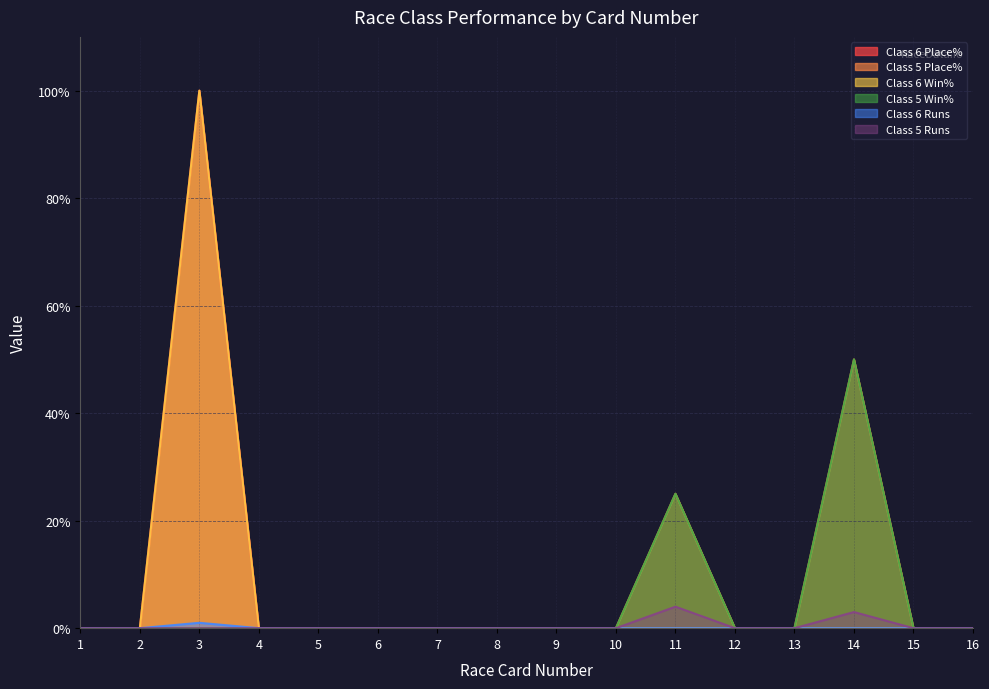

True or false: Class 6 Runs has more than 1 interior local peaks.

False